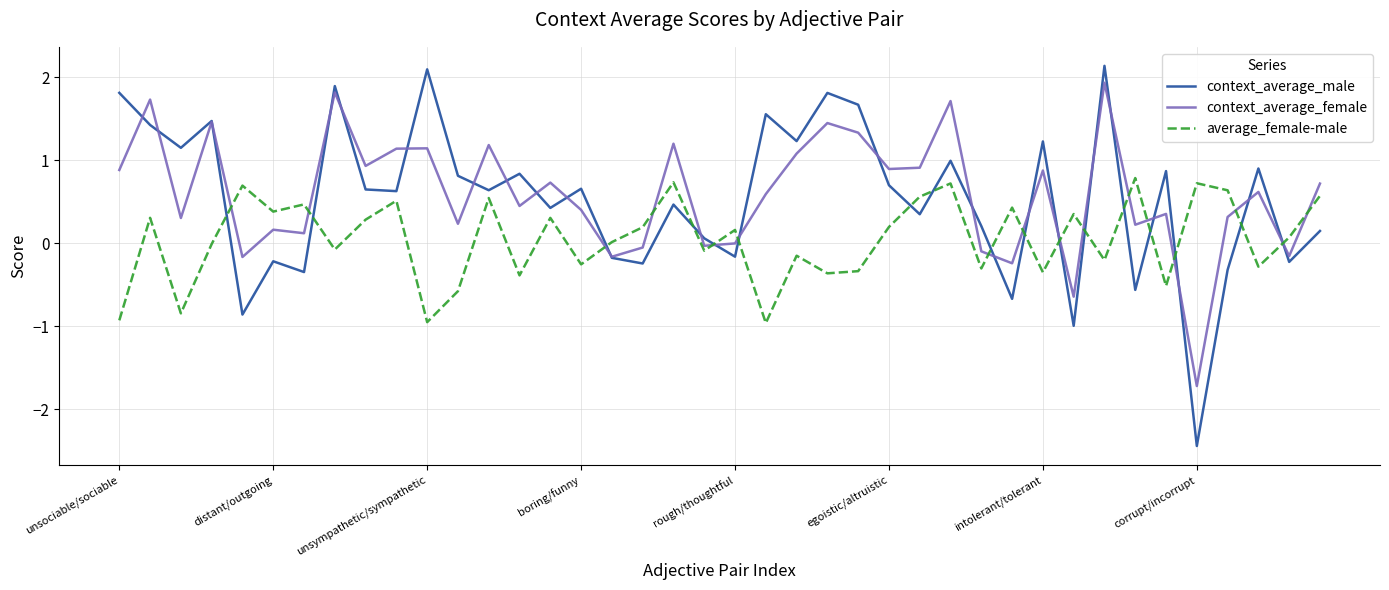

After their last crossing, which series has the higher values: average_female-male or context_average_female?

context_average_female